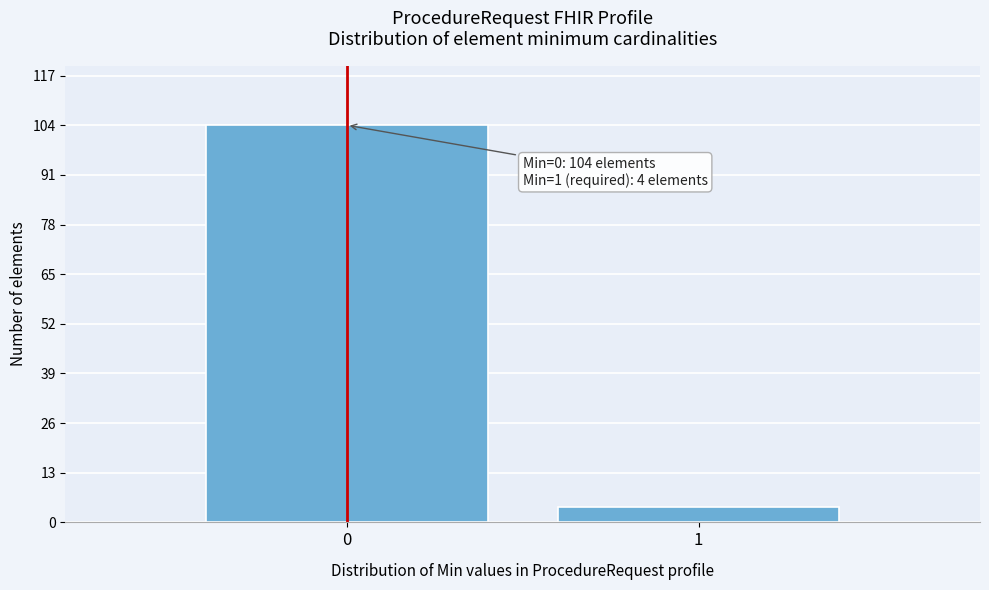

Reading right to left, transcribe all the data shown in this chart.

4	104